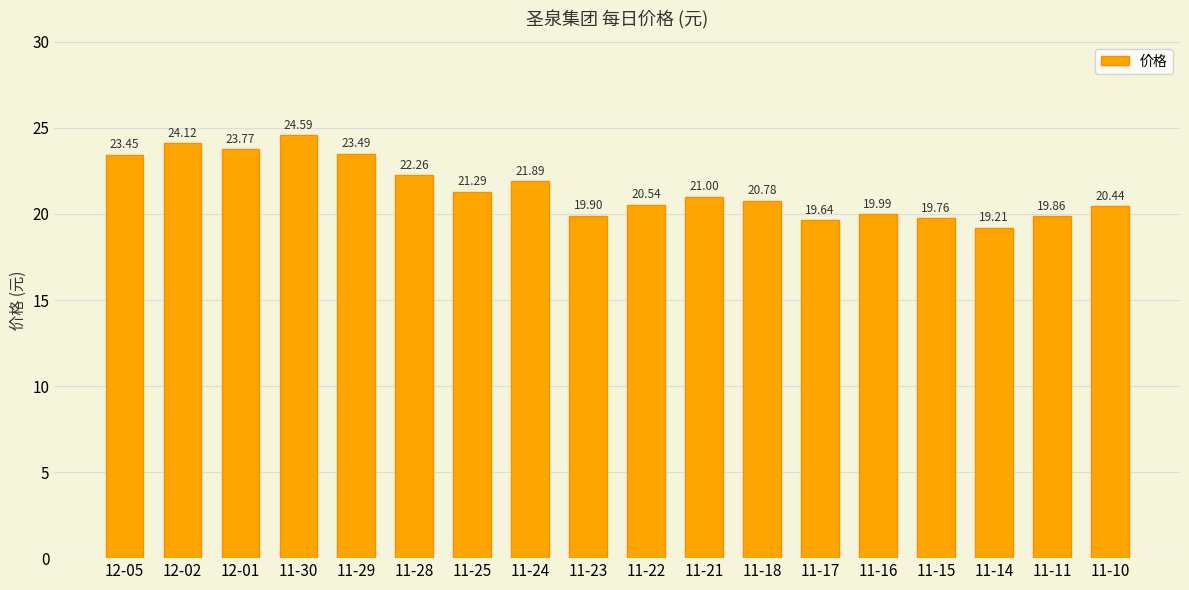

Are the bars horizontal?

No